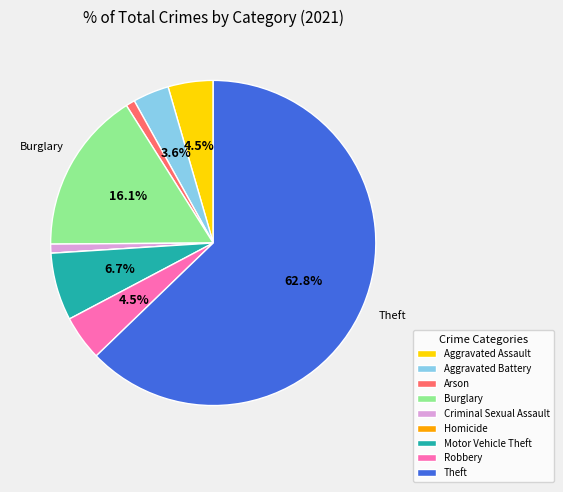

What is the ratio of the value at Aggravated Assault to the value at Criminal Sexual Assault?

5.0